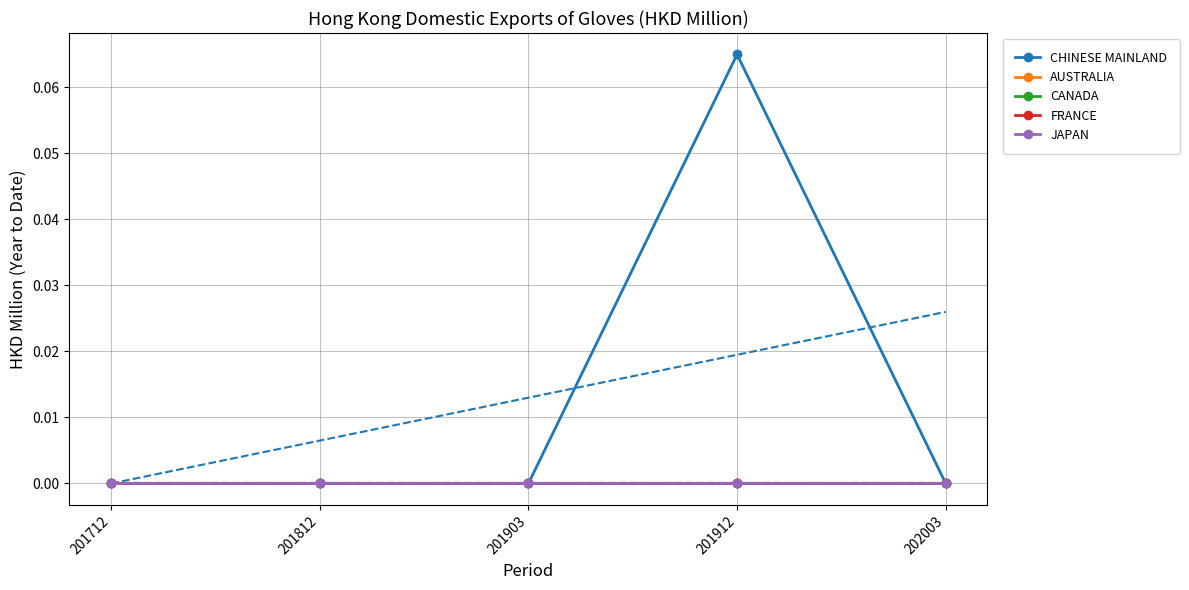

Where is CHINESE MAINLAND nearest to the value 0?

201712